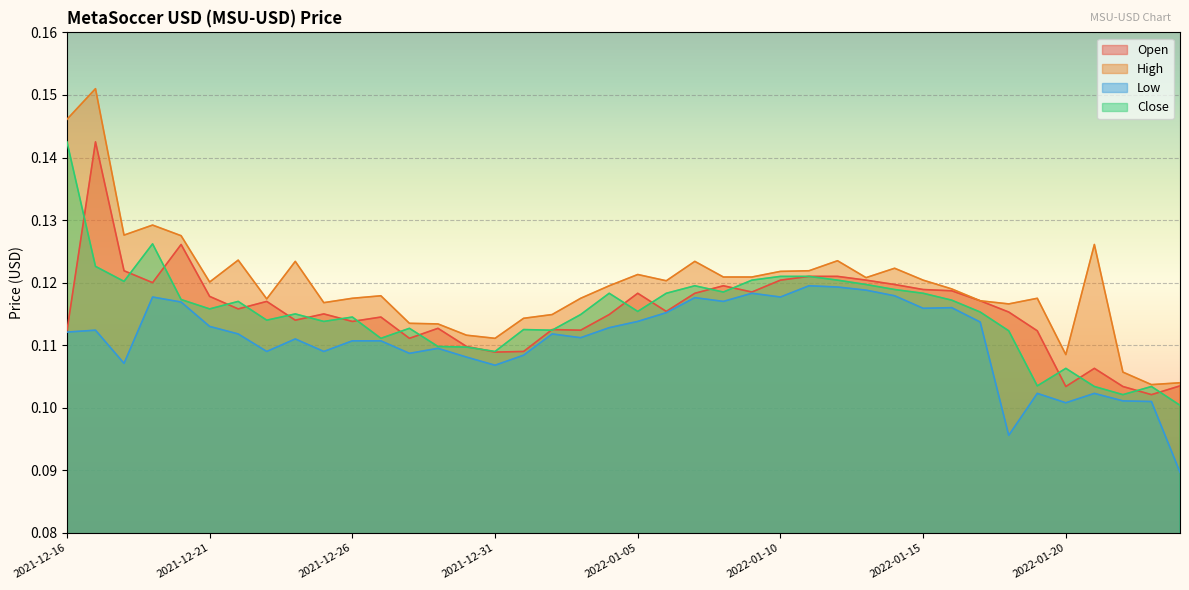

Where is the first local maximum for High?

2021-12-17